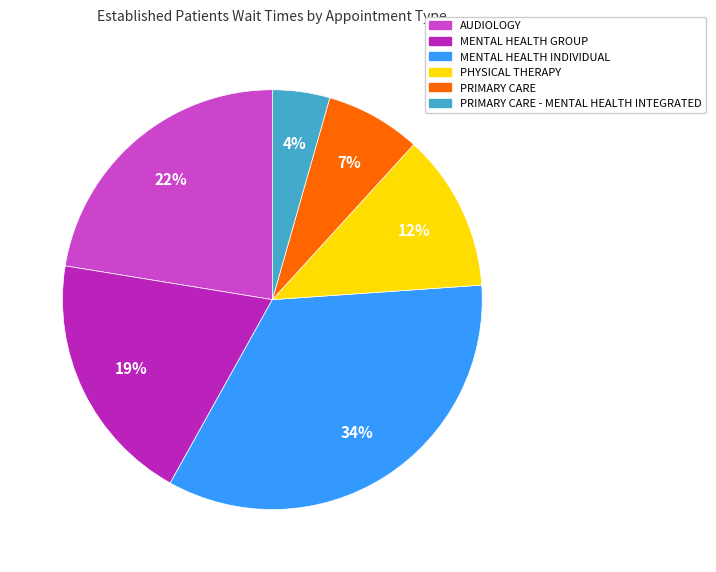

Does any single category account for the majority?

No